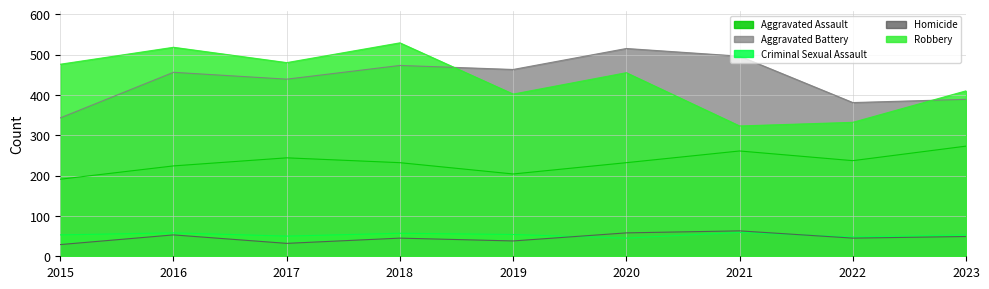

At which category is the sum across all series the highest?

2018